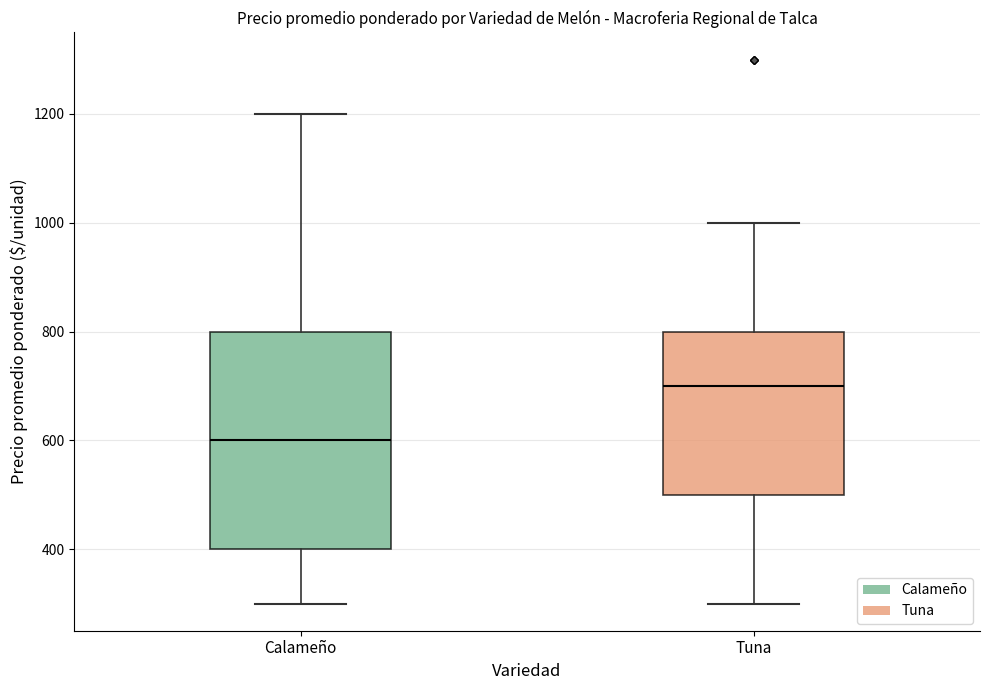

Which box has the lowest median line?

Calameño